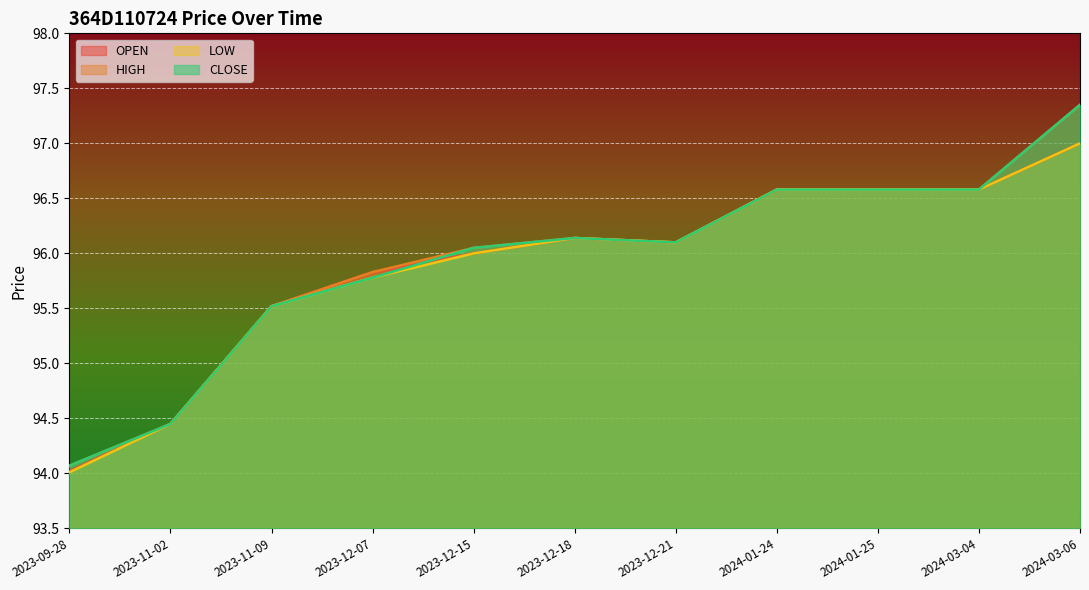

Reading right to left, what are all the values shown in this chart?

OPEN: 97.0	96.6	96.6	96.6	96.1	96.1	96.0	95.8	95.5	94.5	94.0
HIGH: 97.3	96.6	96.6	96.6	96.1	96.1	96.0	95.8	95.5	94.5	94.1
LOW: 97.0	96.6	96.6	96.6	96.1	96.1	96.0	95.8	95.5	94.5	94.0
CLOSE: 97.3	96.6	96.6	96.6	96.1	96.1	96.0	95.8	95.5	94.5	94.1